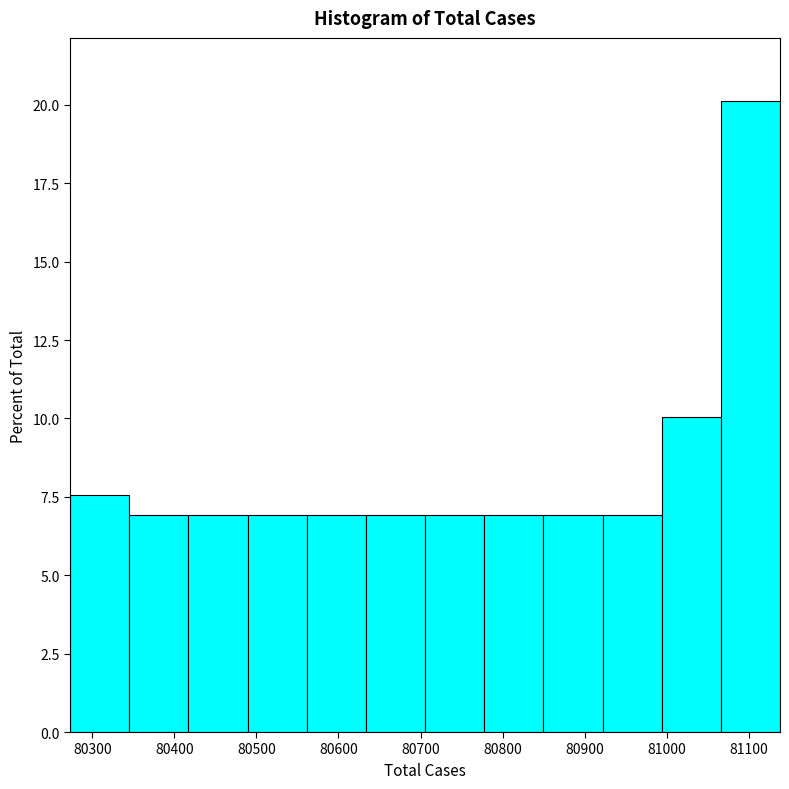

Reading left to right, transcribe this chart: for each bar, give the range it covers on the x-axis and its height. Neither the bar edges nor the heights are printed on the chart, so give them approximately, as read against the axes.

80270 to 80350: 7.5
80350 to 80420: 7.0
80420 to 80490: 7.0
80490 to 80560: 7.0
80560 to 80630: 7.0
80630 to 80710: 7.0
80710 to 80780: 7.0
80780 to 80850: 7.0
80850 to 80920: 7.0
80920 to 80990: 7.0
80990 to 81070: 10.0
81070 to 81140: 20.0